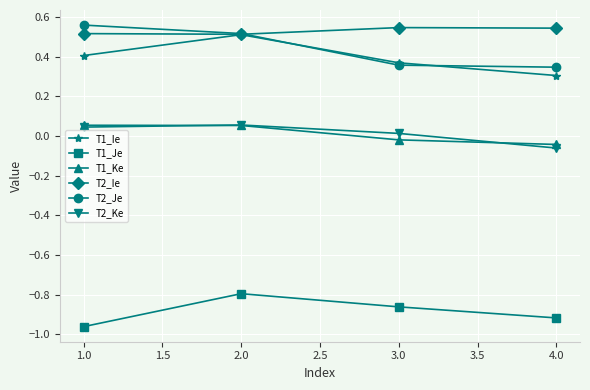

What is the difference between the highest and lowest values at 1.0?

1.5